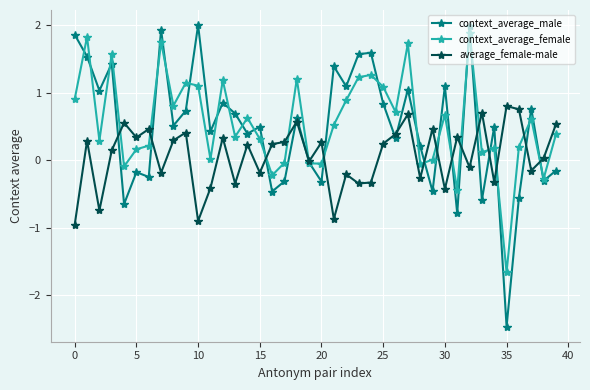

What is the value of the context_average_female point at the 13th from the left?

1.2